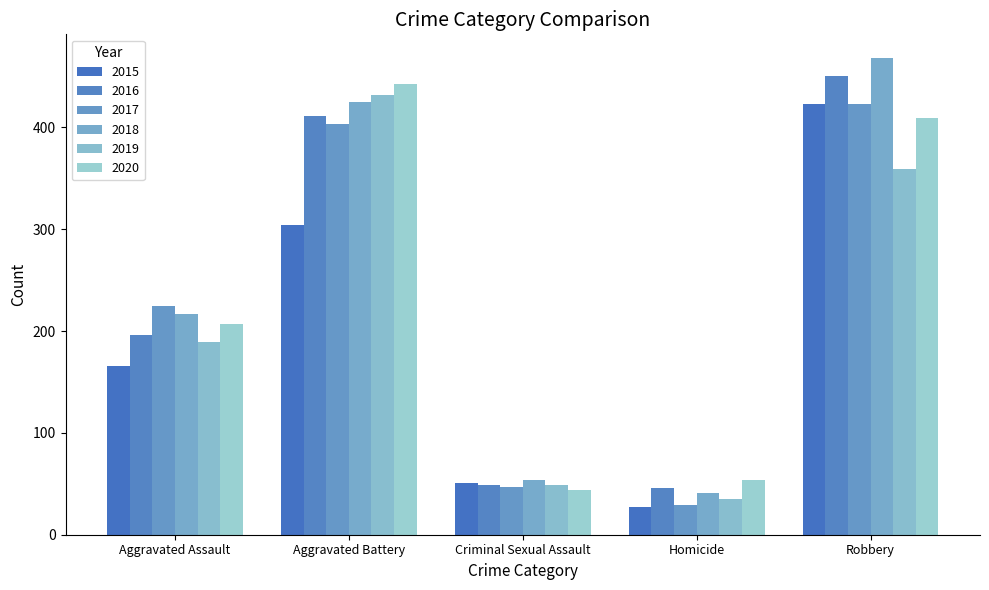

Is it true that 2020 equals 207 at Aggravated Assault?

True